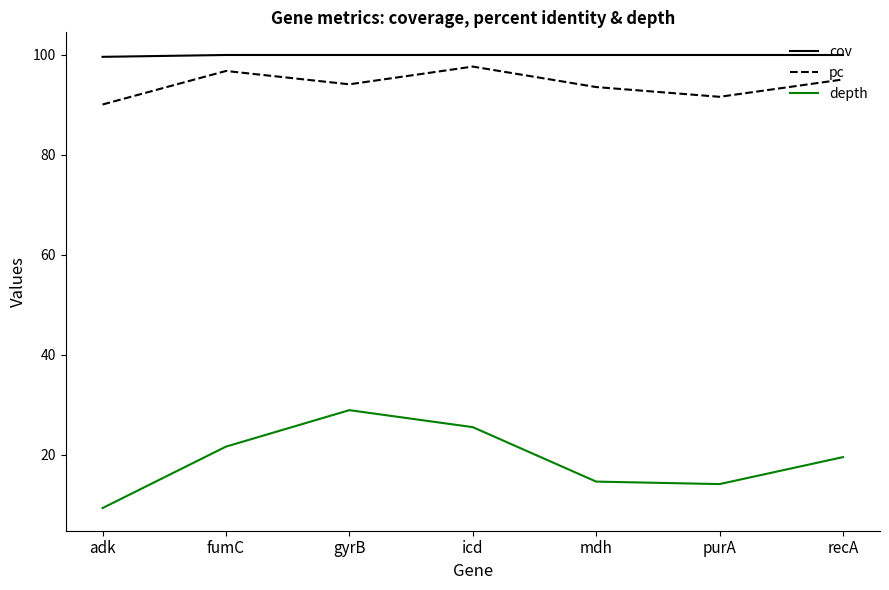

At adk, list the series in order from largest to smallest.

cov, pc, depth